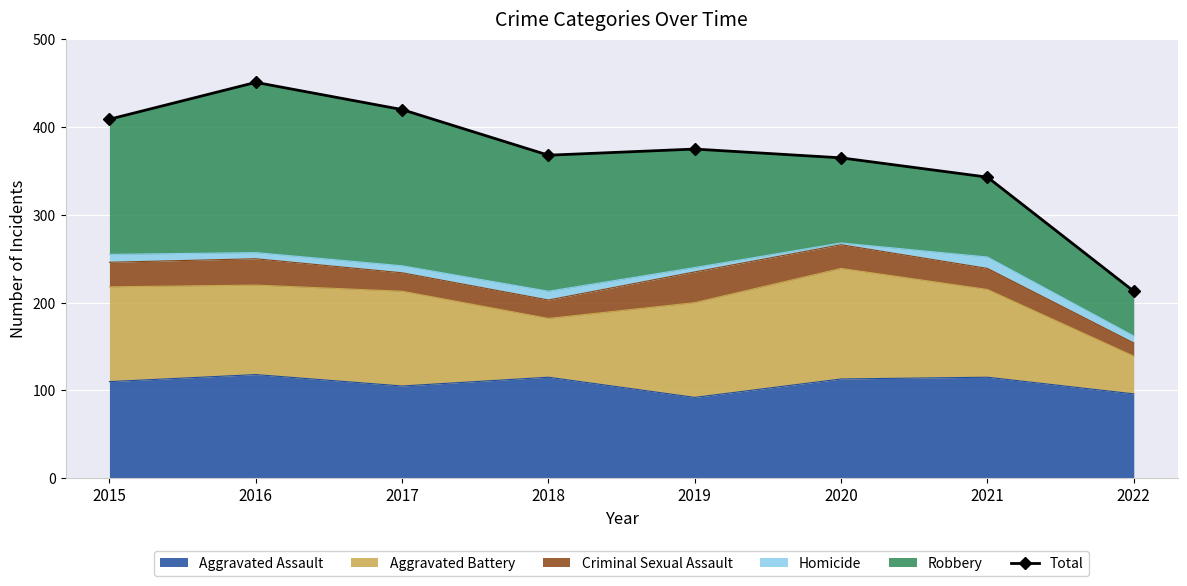

Where does the data first go above 375?

2015